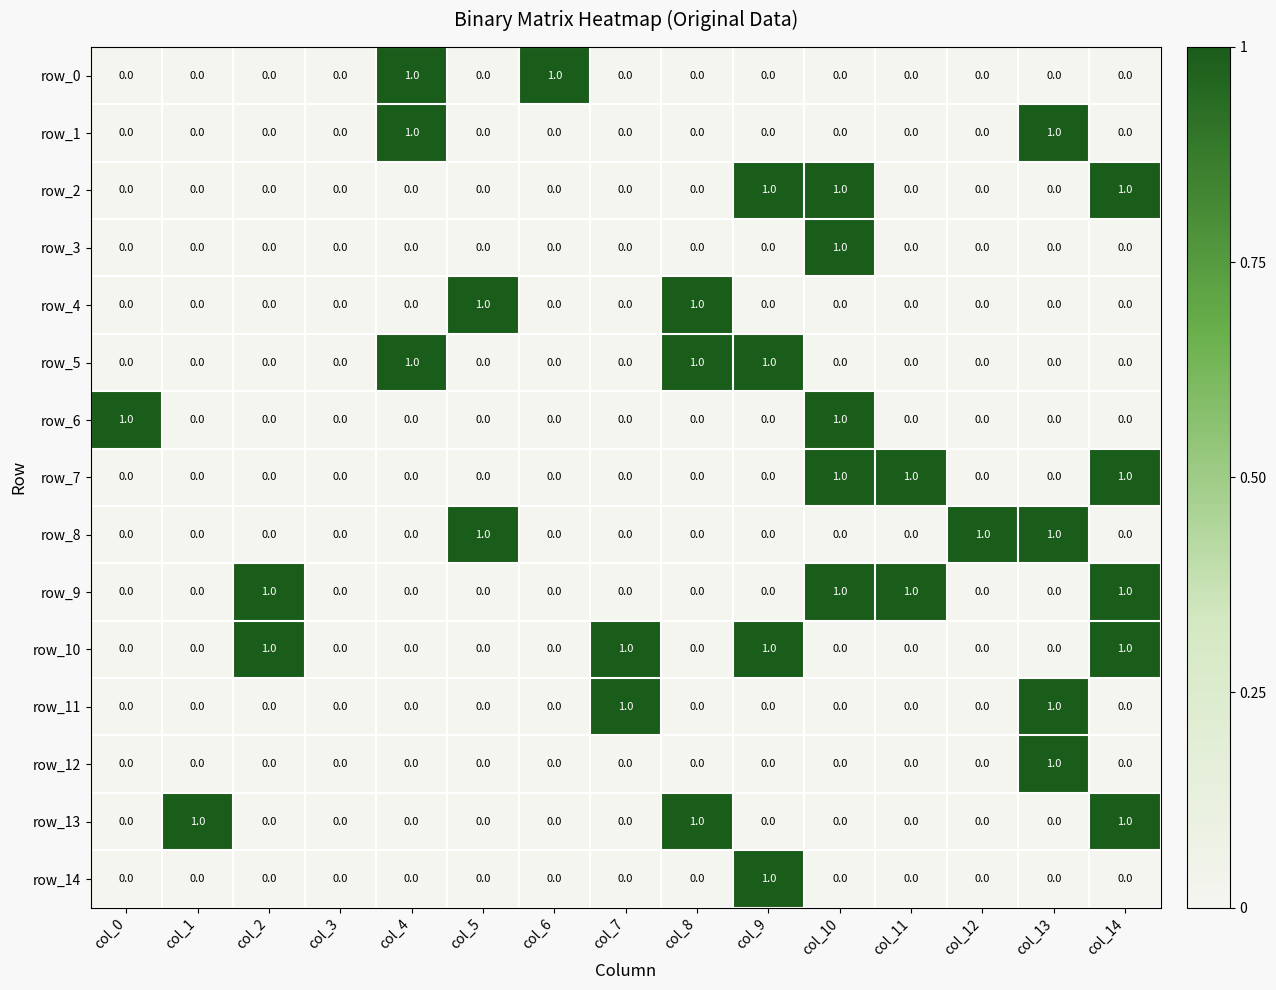

Count the row_12 values in the range 0 to 1.

15